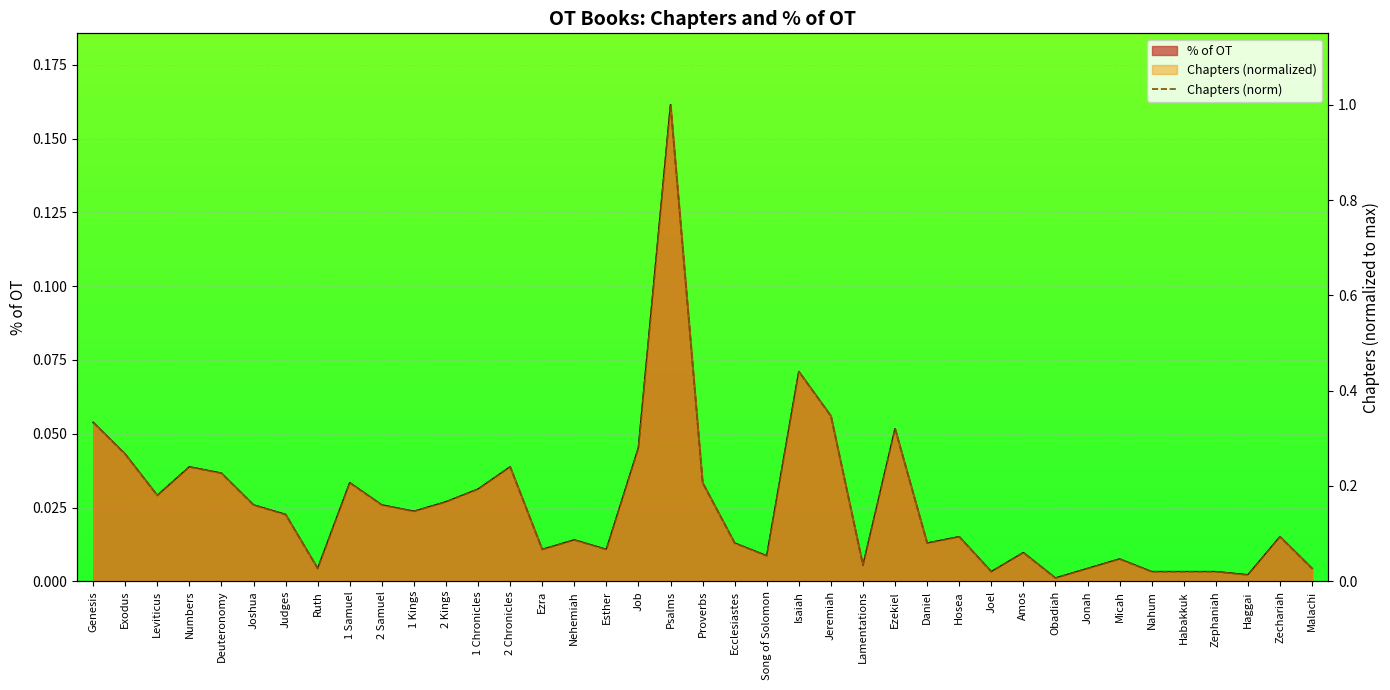

Rank the categories by value from lowest to highest.

Obadiah, Haggai, Joel, Nahum, Habakkuk, Zephaniah, Ruth, Jonah, Malachi, Lamentations, Micah, Song of Solomon, Amos, Ezra, Esther, Ecclesiastes, Daniel, Nehemiah, Hosea, Zechariah, Judges, 1 Kings, Joshua, 2 Samuel, 2 Kings, Leviticus, 1 Chronicles, 1 Samuel, Proverbs, Deuteronomy, Numbers, 2 Chronicles, Exodus, Job, Ezekiel, Genesis, Jeremiah, Isaiah, Psalms